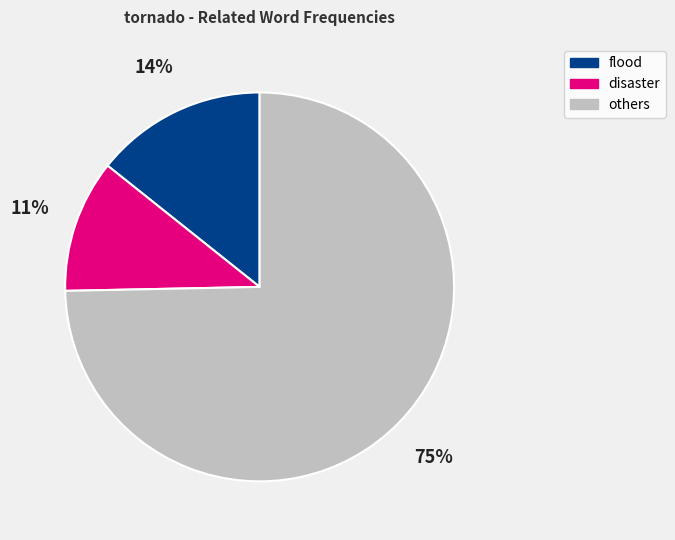

Does any single category account for the majority?

Yes